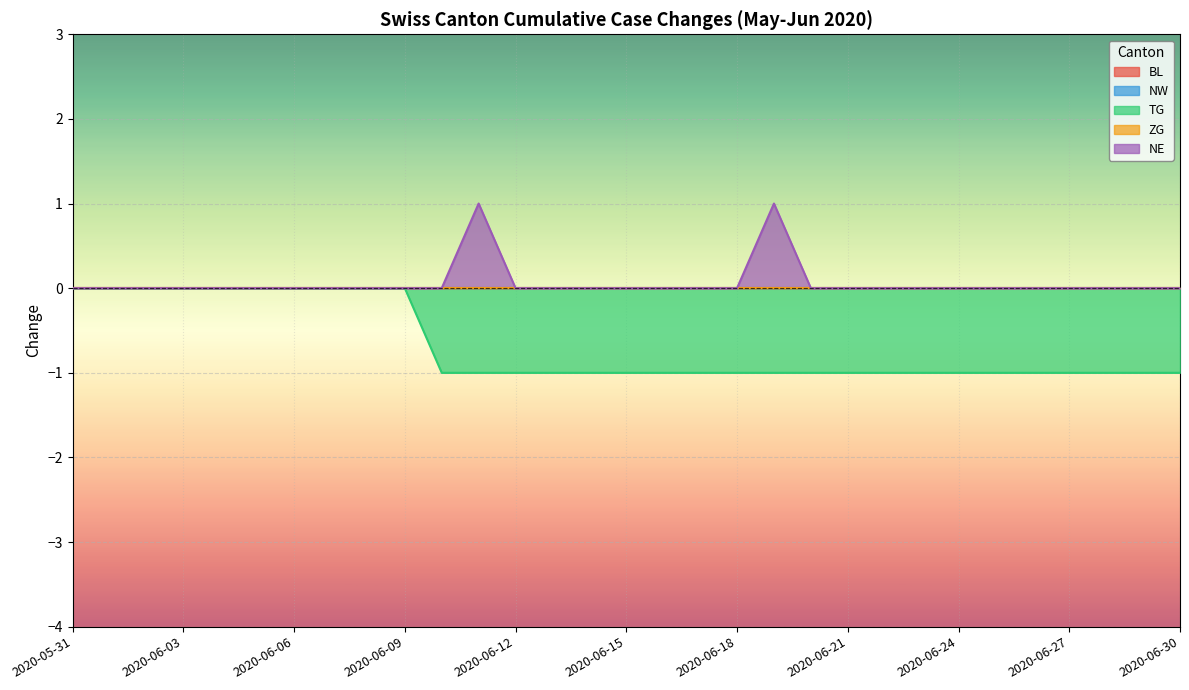

How many lines are shown in the chart?

5